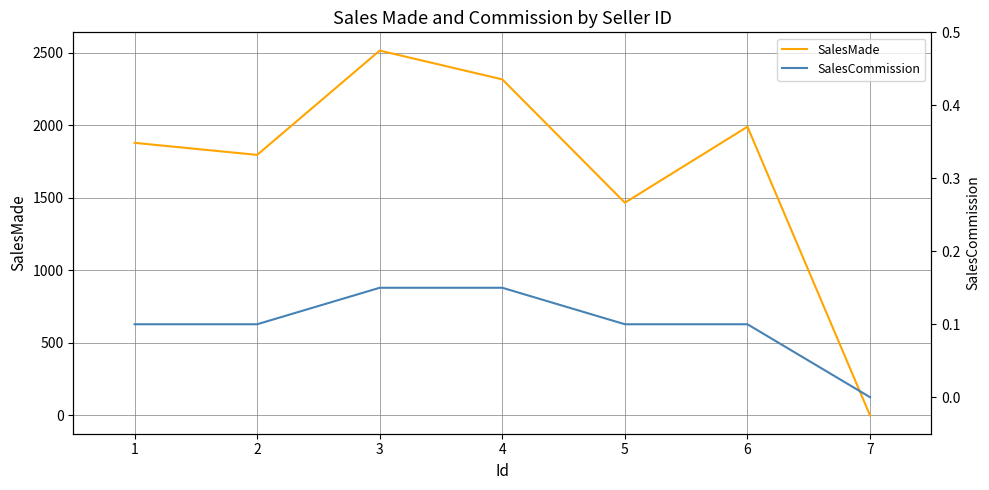

Which series has the largest total across all categories?

SalesMade